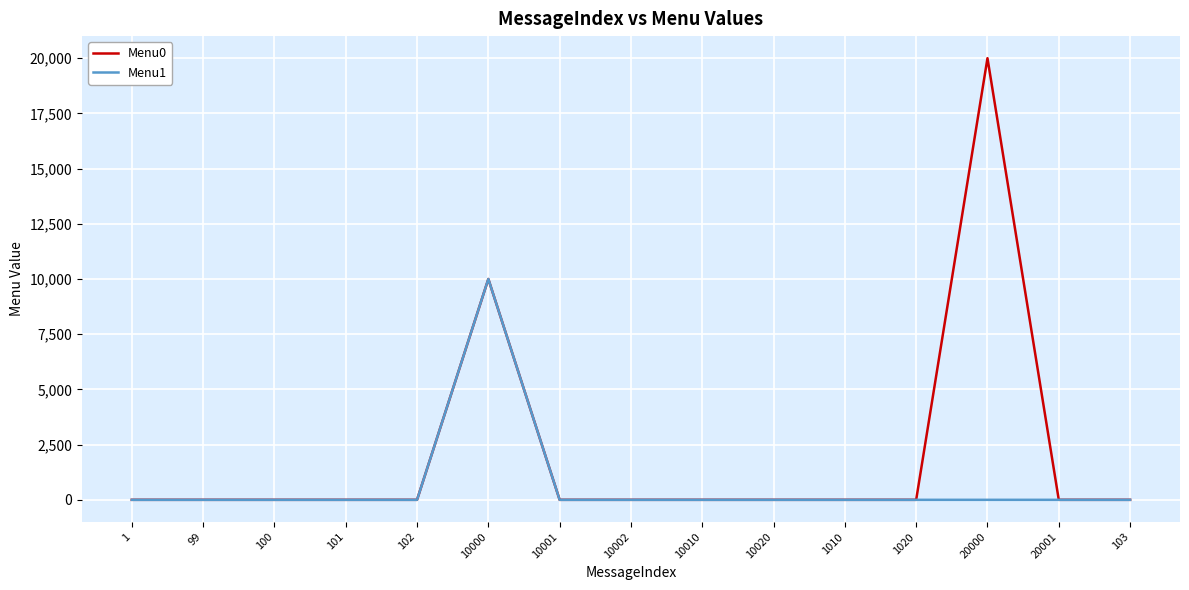

Which series has the widest spread of values?

Menu0